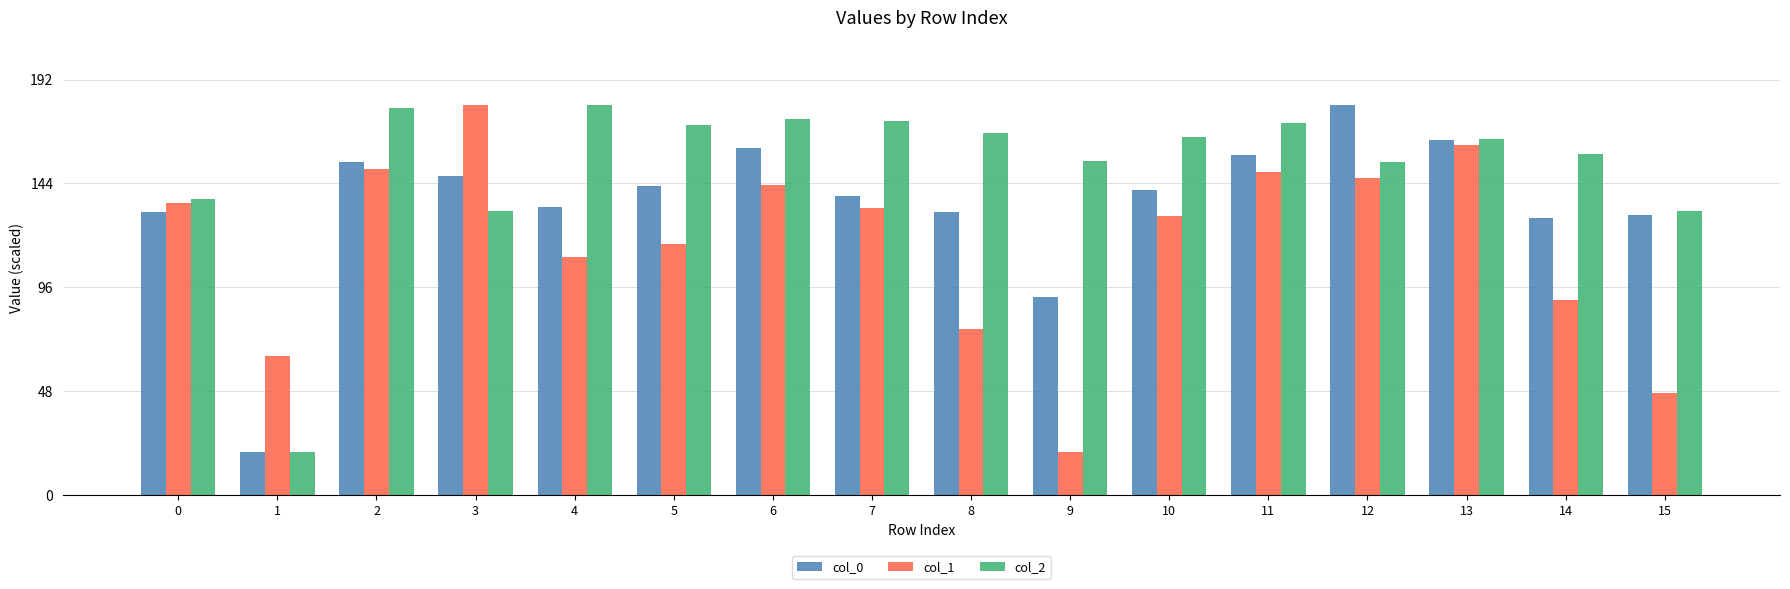

The value of col_1 at 7 is 132.7. True or false?

True